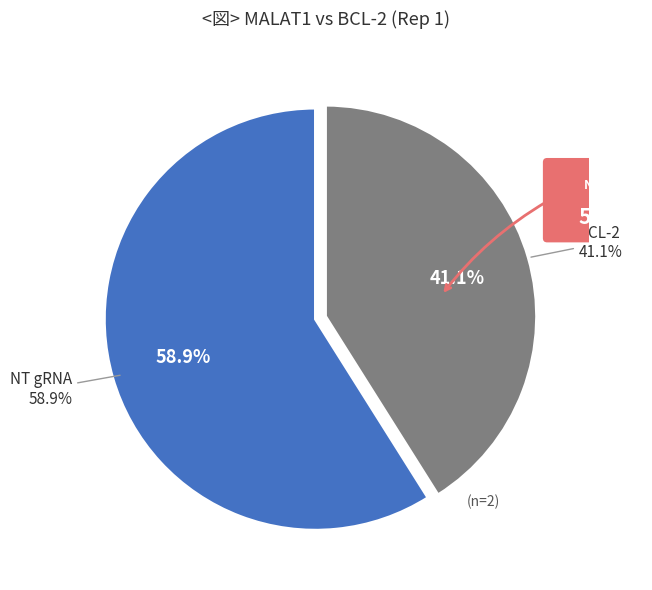

Does NT gRNA represent more than half of the total?

Yes